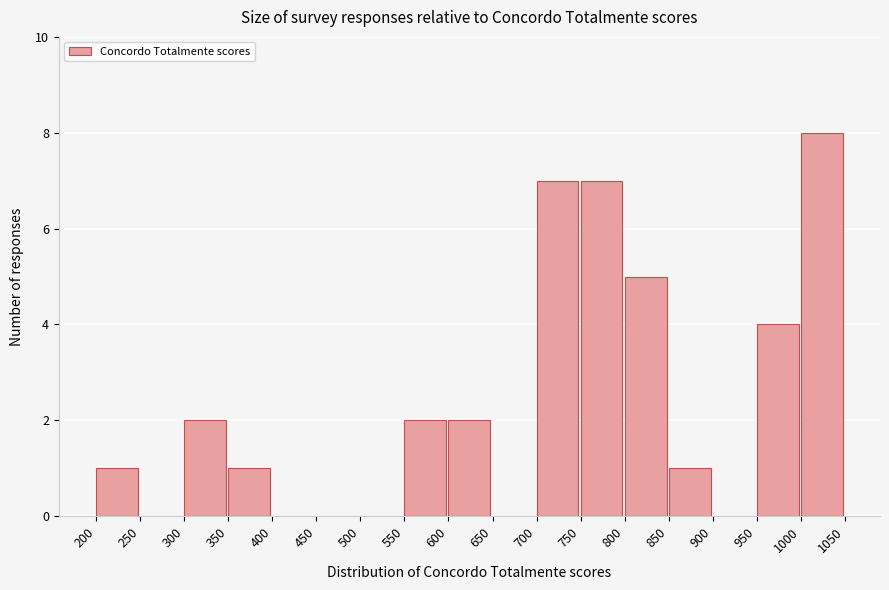

Reading left to right, transcribe this chart: for each bar, give the range it covers on the x-axis and its height. The values are not printed on the chart, so give them approximately, as read against the axis.

200 to 250: 1
250 to 300: 0
300 to 350: 2
350 to 400: 1
400 to 450: 0
450 to 500: 0
500 to 550: 0
550 to 600: 2
600 to 650: 2
650 to 700: 0
700 to 750: 7
750 to 800: 7
800 to 850: 5
850 to 900: 1
900 to 950: 0
950 to 1000: 4
1000 to 1050: 8